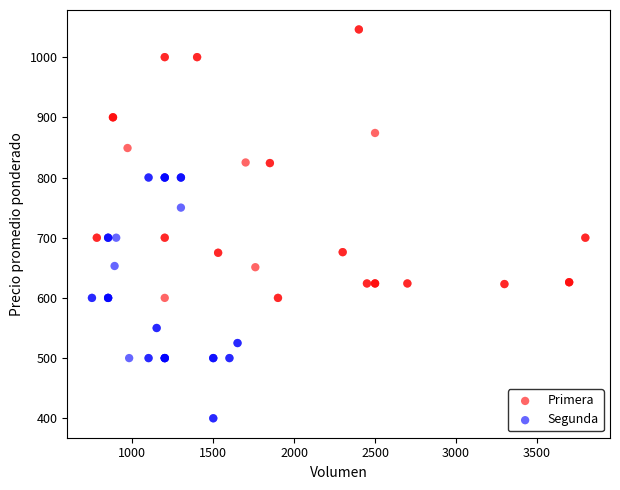

What are all the series names shown in the legend?

Primera, Segunda